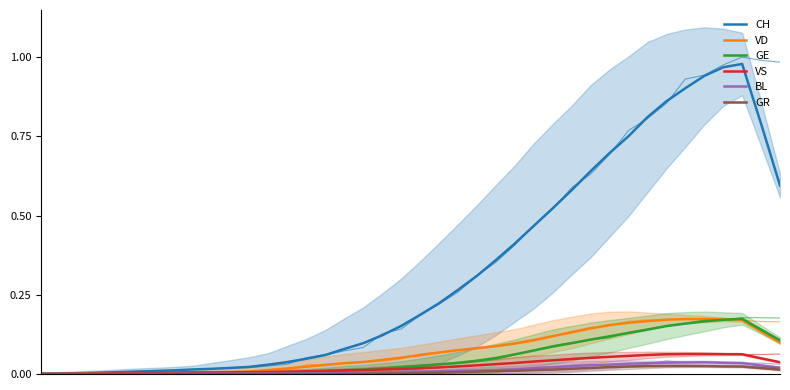

At how many categories does at least one series exceed 0?

40